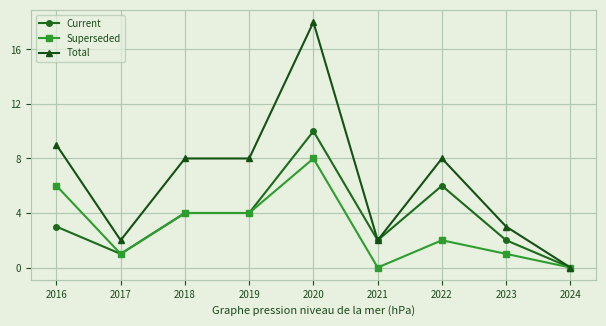

Is it true that Superseded equals 3 at 2021?

False